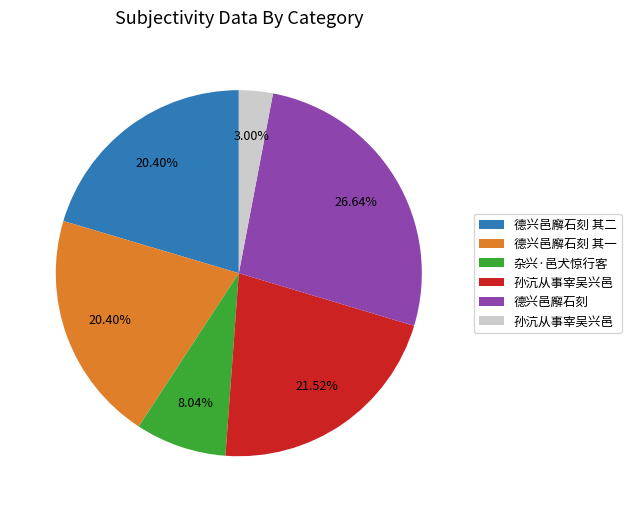

How many slices are in this pie chart?

6